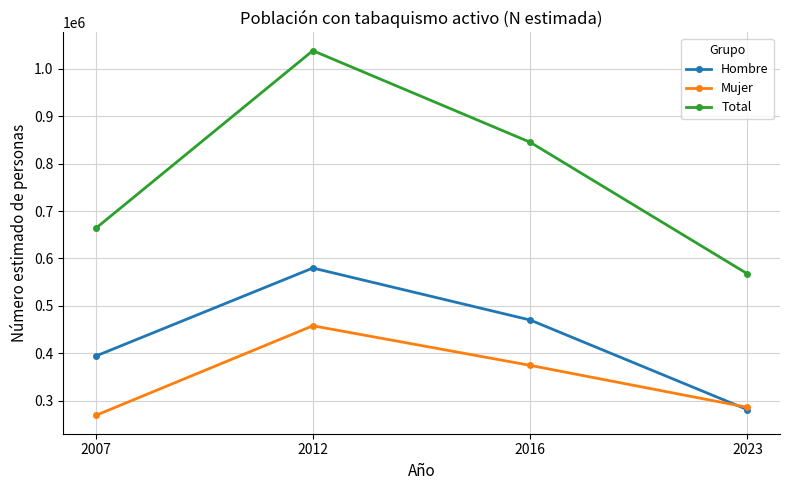

What is the total value across all series at 2016?

1690211